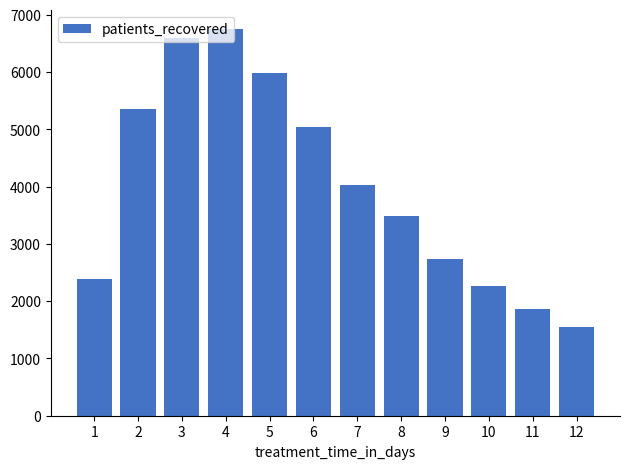

Reading left to right, extract all data points from this chart.

1=2381	2=5364	3=6592	4=6749	5=5984	6=5042	7=4029	8=3492	9=2734	10=2273	11=1861	12=1548